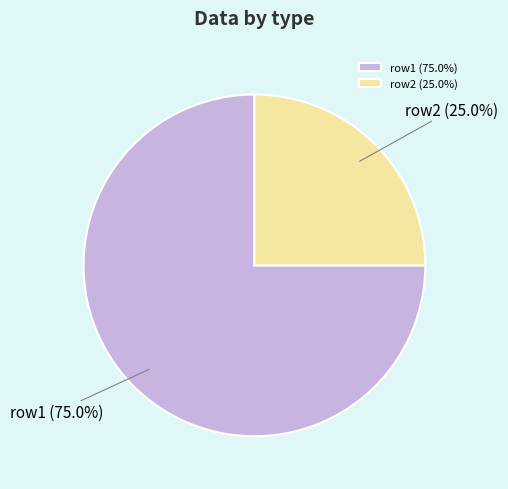

Does any single category account for the majority?

Yes